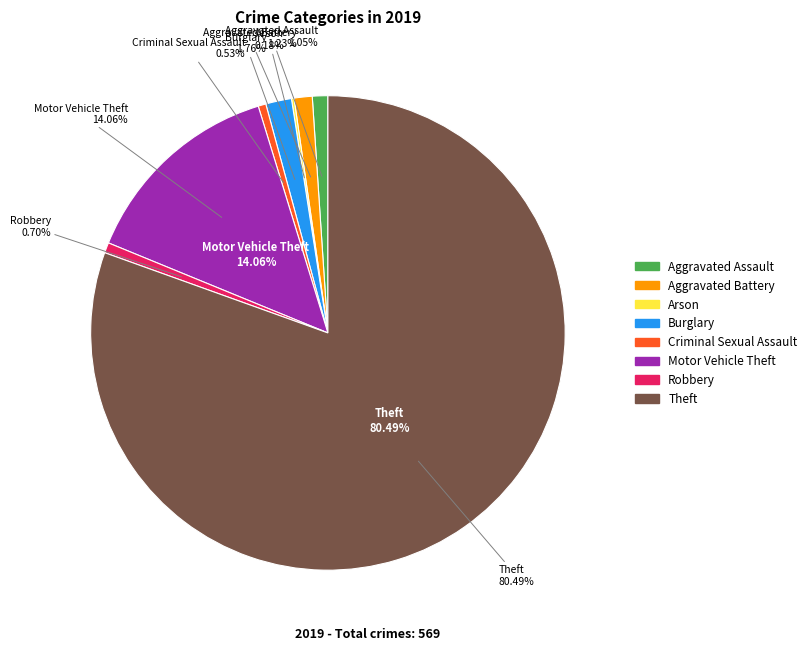

What is the ratio of the value at Criminal Sexual Assault to the value at Robbery?

0.8